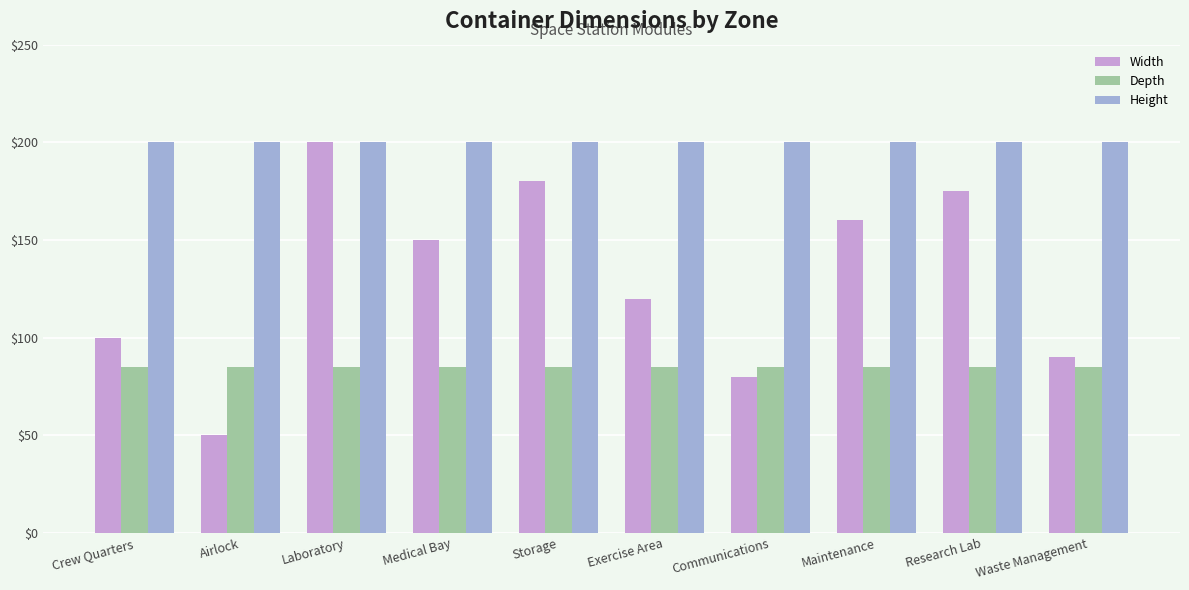

Reading left to right, extract all data points from this chart.

Width: 100	50	200	150	180	120	80	160	175	90
Depth: 85	85	85	85	85	85	85	85	85	85
Height: 200	200	200	200	200	200	200	200	200	200